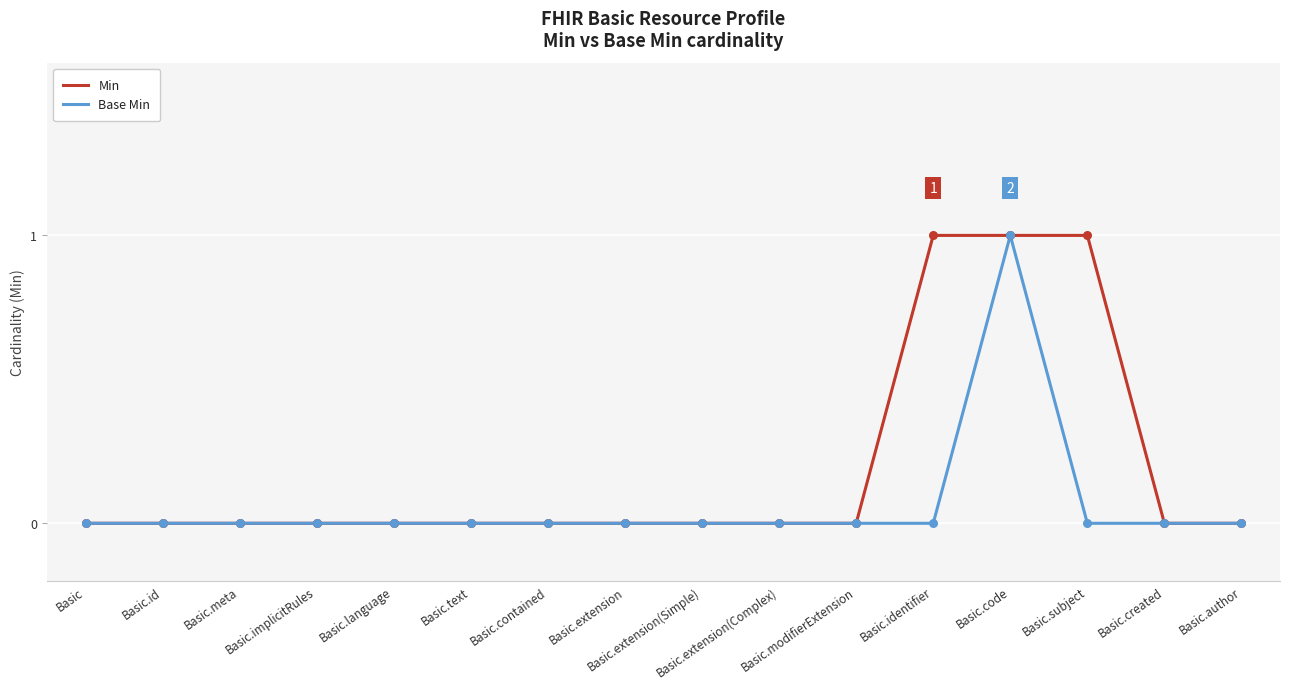

Which series has the largest total across all categories?

Min